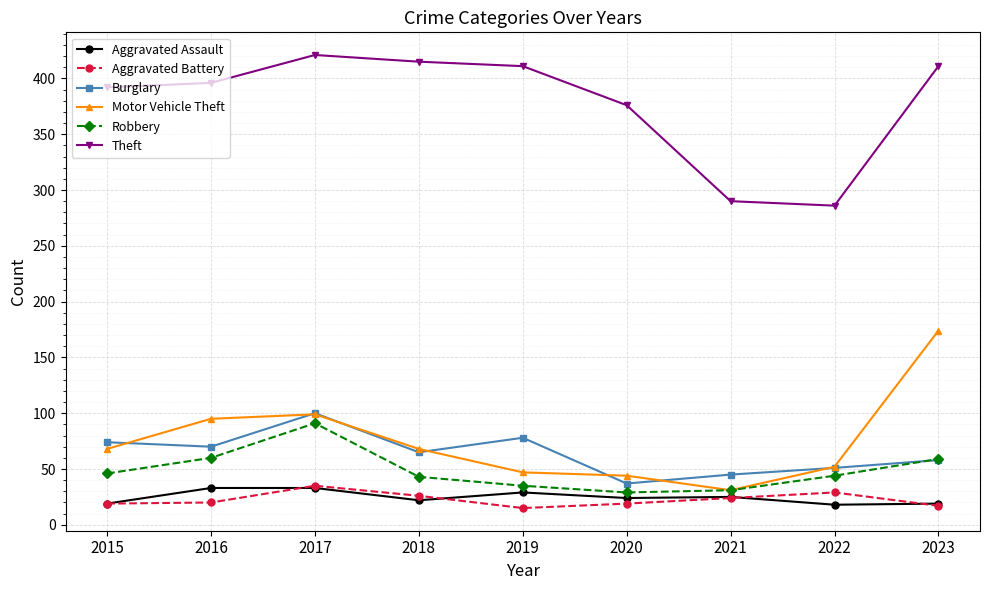

What is the smallest value displayed?

15